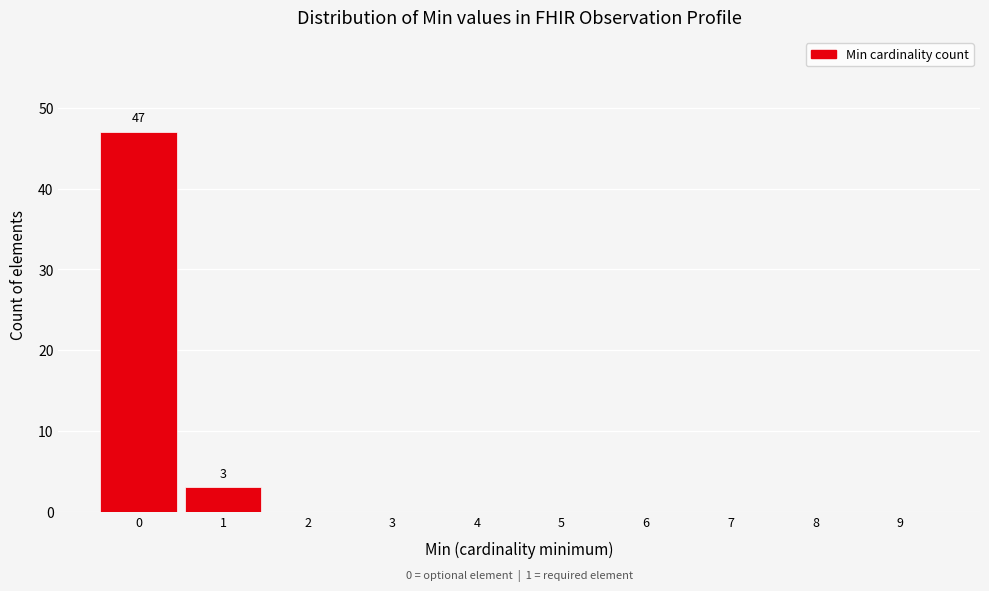

Reading left to right, list all the values displayed in this chart.

0=47	1=3	2=0	3=0	4=0	5=0	6=0	7=0	8=0	9=0